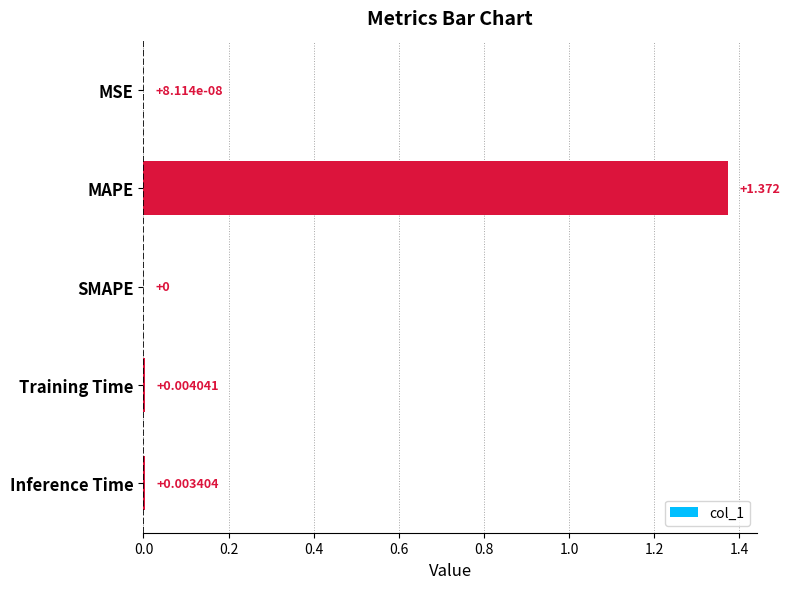

Which category has the highest value across all series?

MAPE